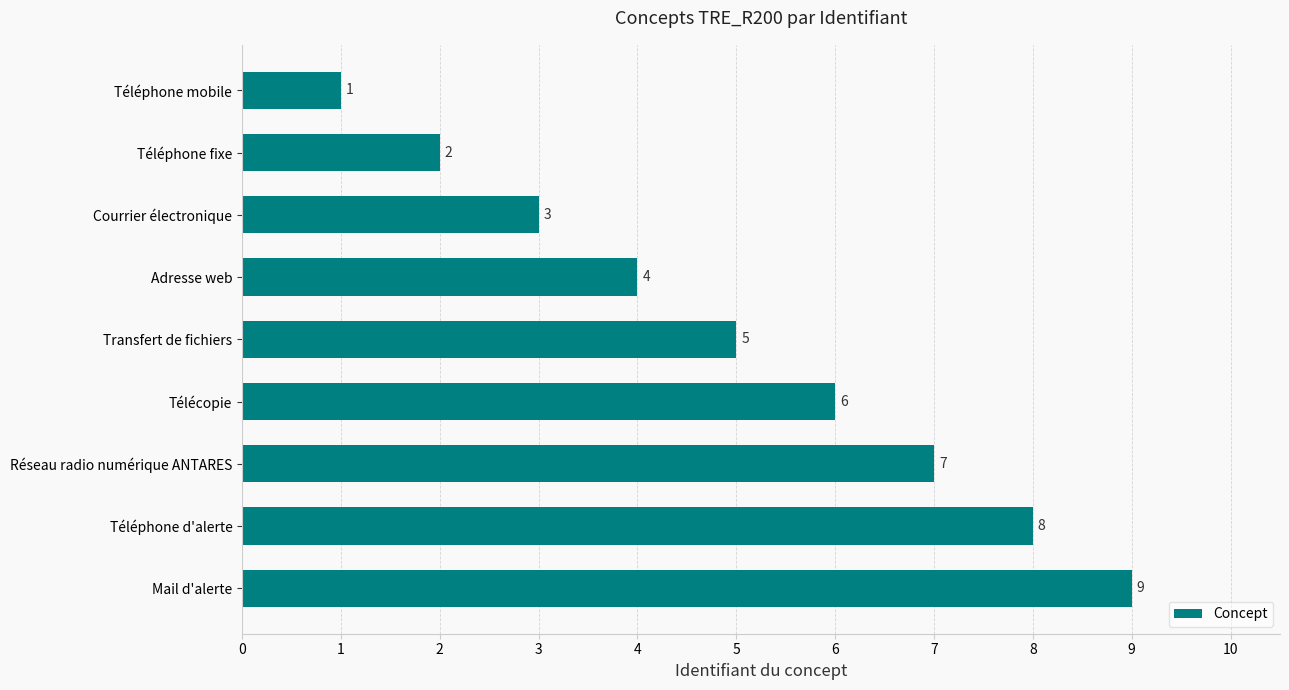

The chart shows a value of 1 at Téléphone mobile. True or false?

True